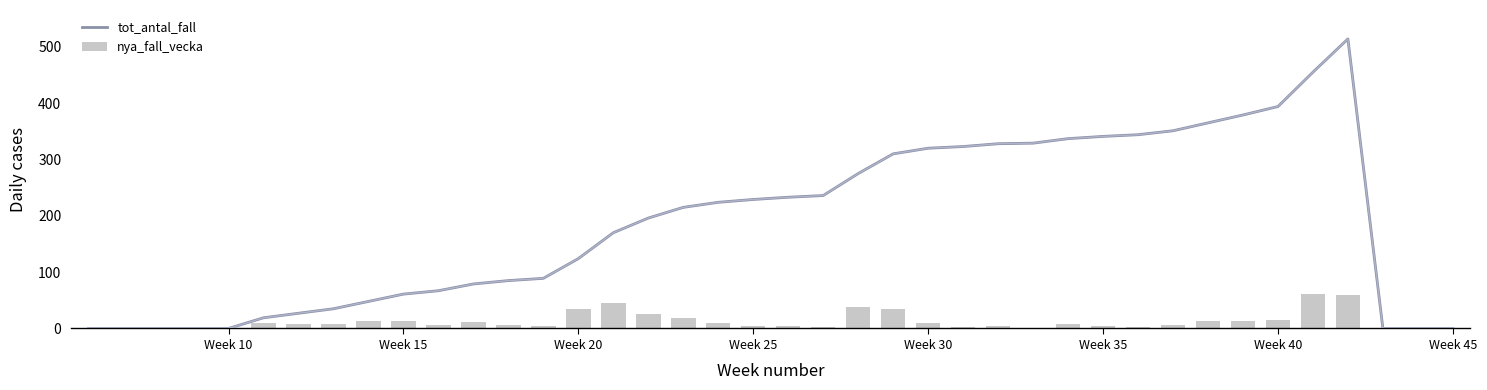

Reading right to left, what are all the values shown in this chart?

tot_antal_fall: 0	0	0	514	455	394	379	365	351	344	341	337	329	328	323	320	310	275	236	233	229	224	215	196	170	124	89	85	79	67	61	48	35	27	19	0	0	0	0	0
nya_fall_vecka: 0	0	0	59	61	15	14	14	7	3	4	8	1	5	3	10	35	39	3	4	5	9	19	26	46	35	4	6	12	6	13	13	8	8	9	0	0	0	0	0